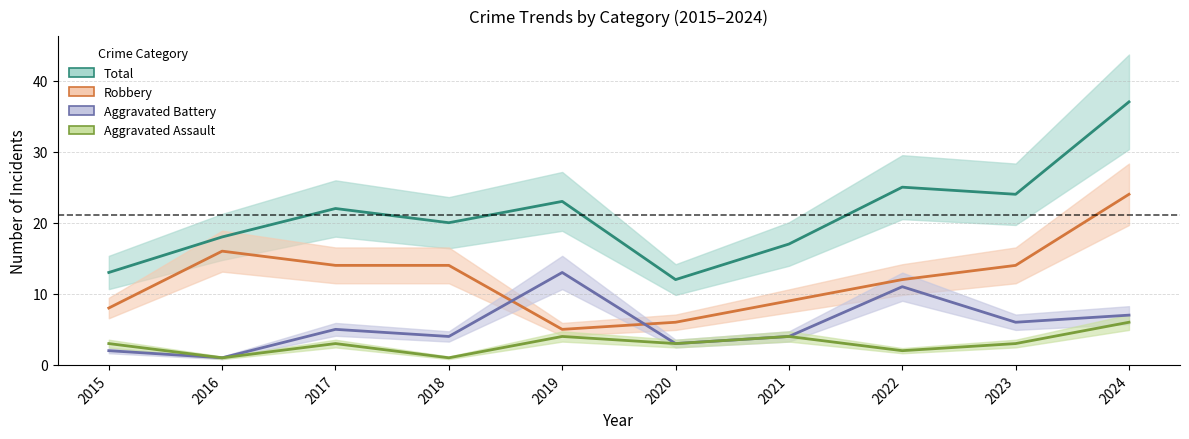

Reading left to right, what are all the values shown in this chart?

Aggravated Assault: 2015=3	2016=1	2017=3	2018=1	2019=4	2020=3	2021=4	2022=2	2023=3	2024=6
Aggravated Battery: 2015=2	2016=1	2017=5	2018=4	2019=13	2020=3	2021=4	2022=11	2023=6	2024=7
Robbery: 2015=8	2016=16	2017=14	2018=14	2019=5	2020=6	2021=9	2022=12	2023=14	2024=24
Total: 2015=13	2016=18	2017=22	2018=20	2019=23	2020=12	2021=17	2022=25	2023=24	2024=37